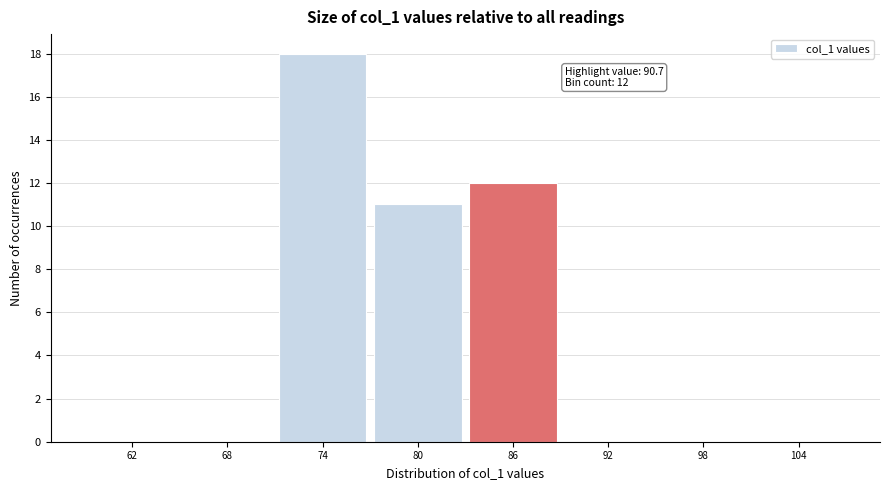

Reading left to right, extract all data points from this chart.

62=0	68=0	74=18	80=11	86=12	92=0	98=0	104=0